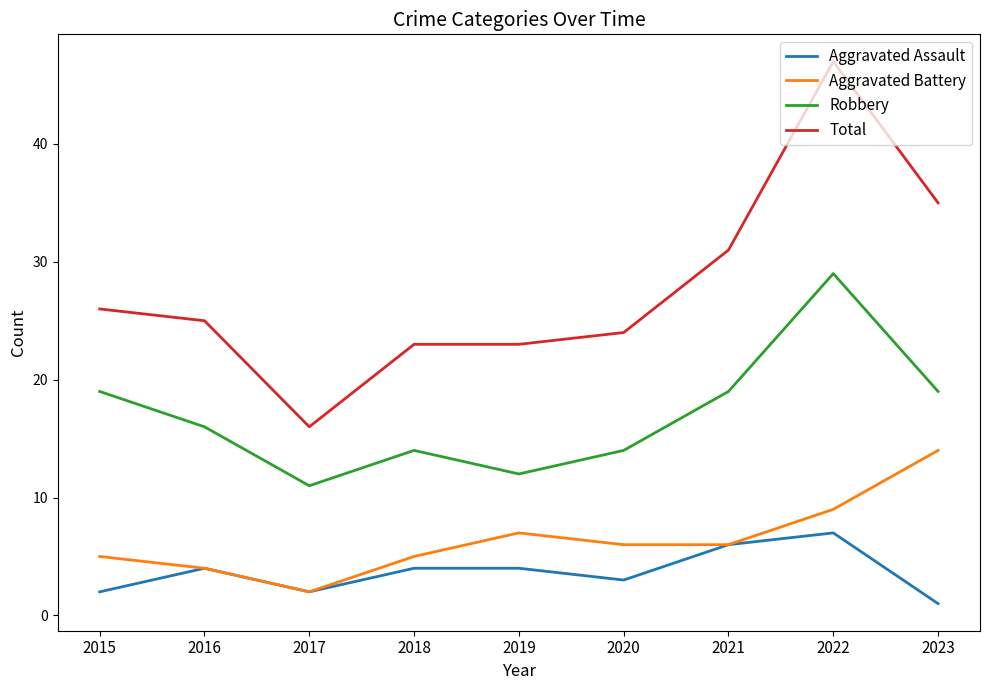

True or false: Aggravated Assault and Total cross at least once.

False